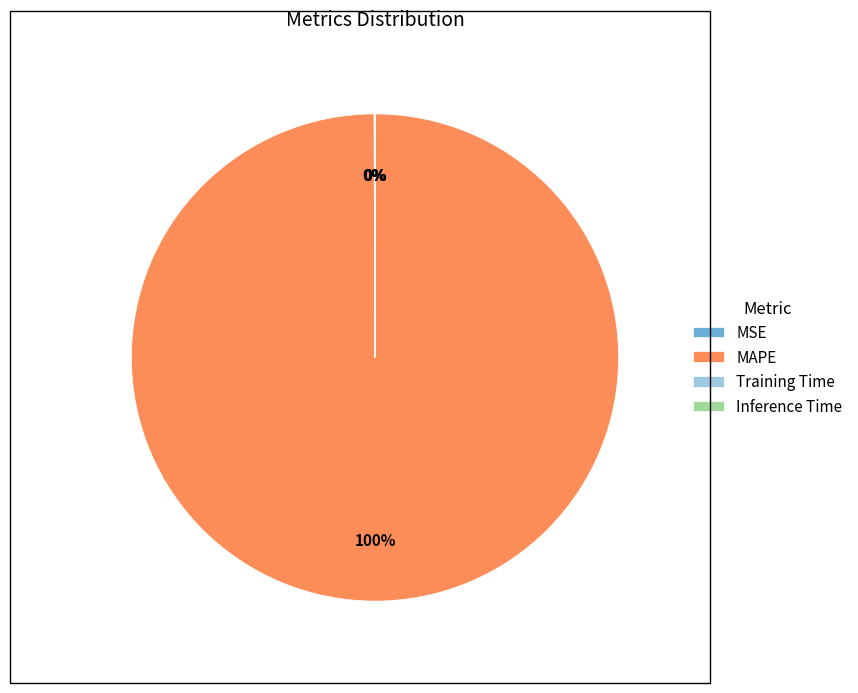

Does any single category account for the majority?

Yes